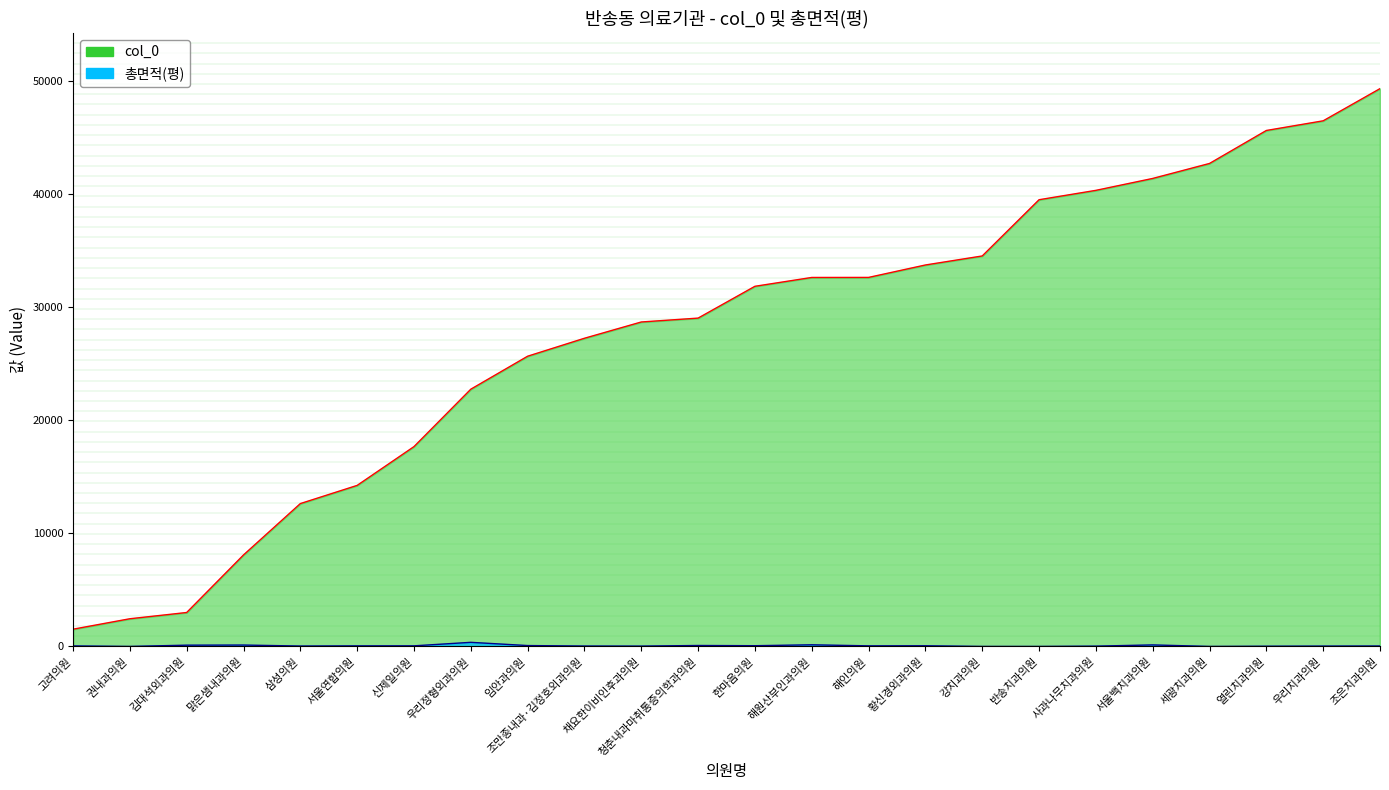

Is it true that 총면적(평) equals 121.6 at 맑은샘내과의원?

True